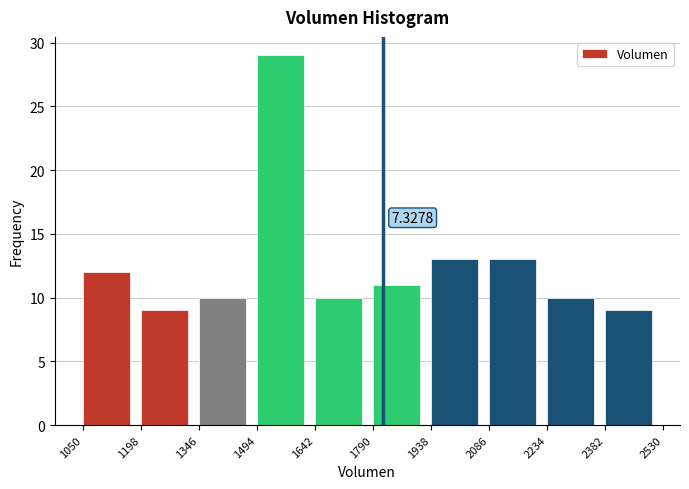

Between 1346 and 1198, which is larger?

1346